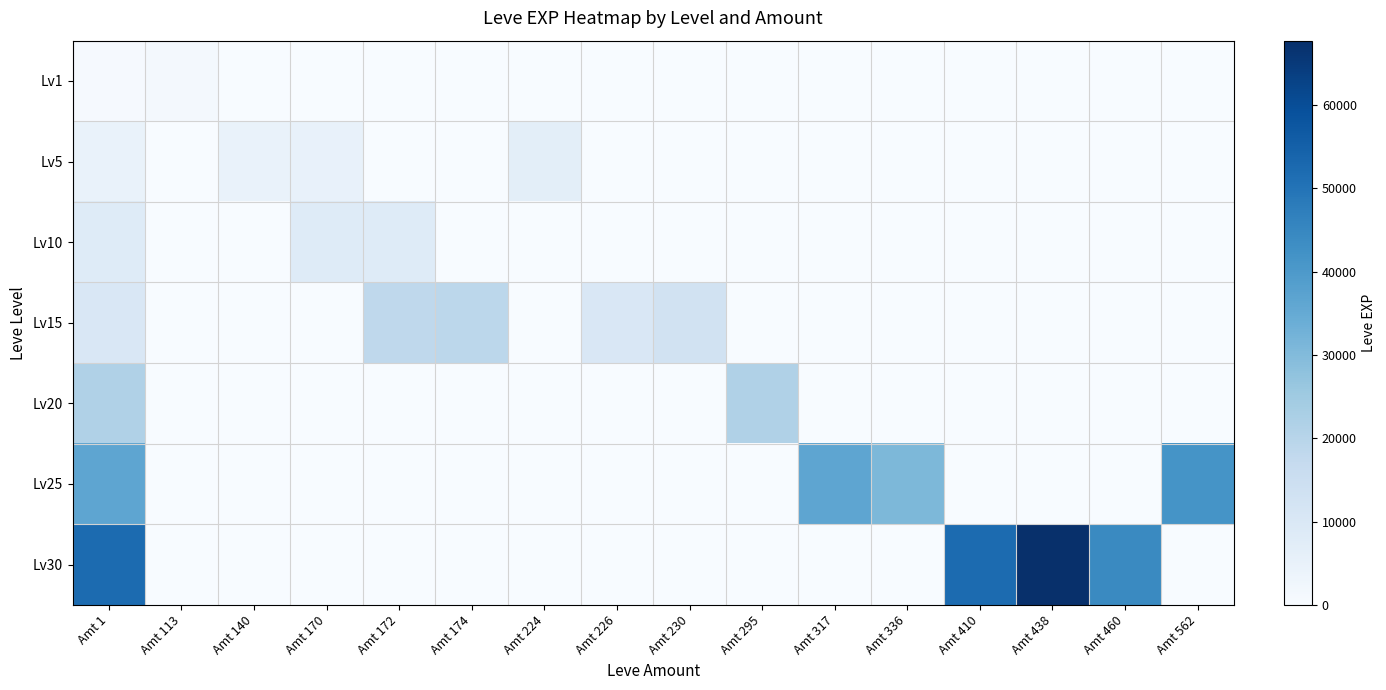

Which series has the largest total across all categories?

Lv30